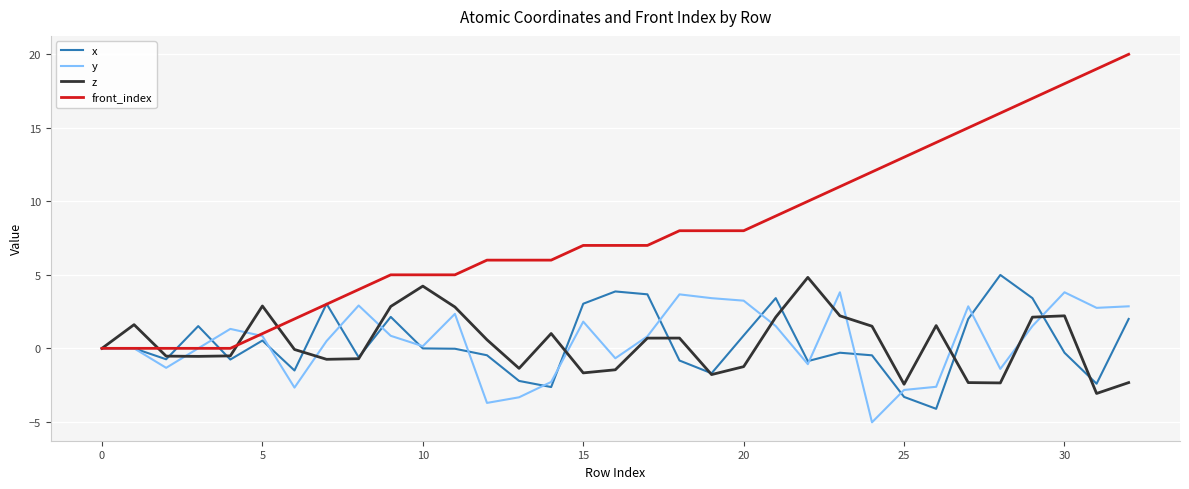

Which series has the largest range (max minus min)?

front_index